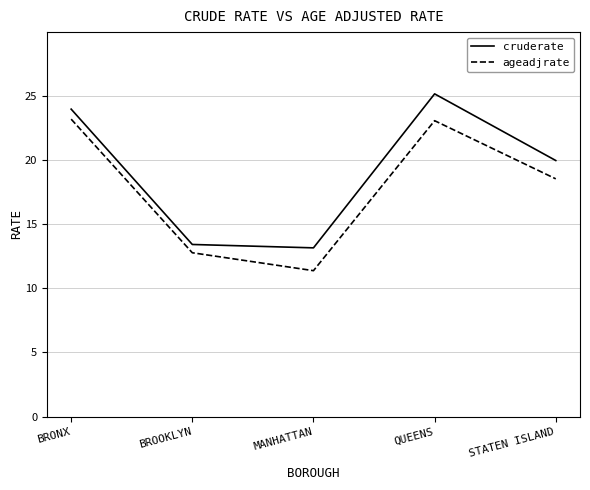

Is this an area chart (filled region under the line)?

No